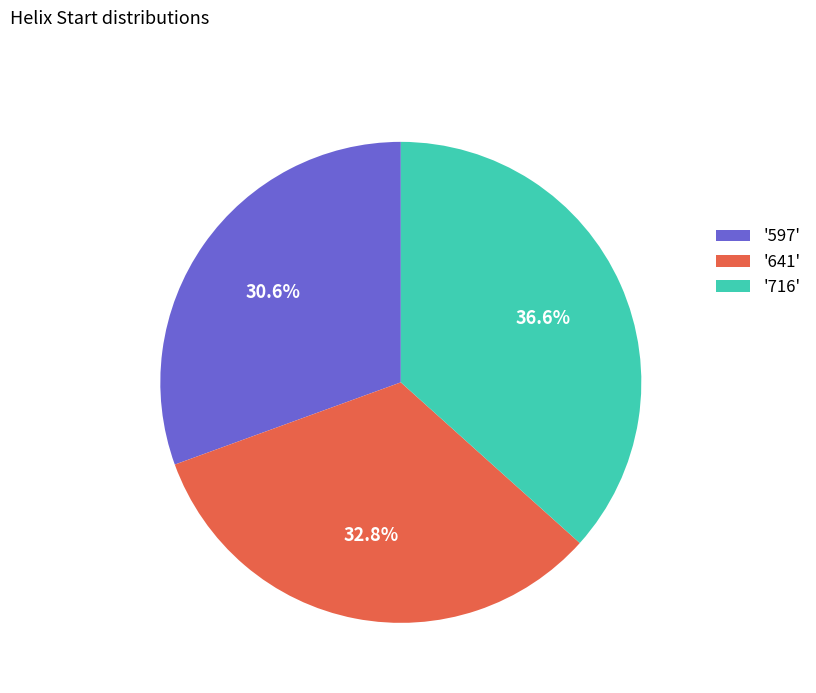

To the nearest percent, what is the average slice percentage?

33%